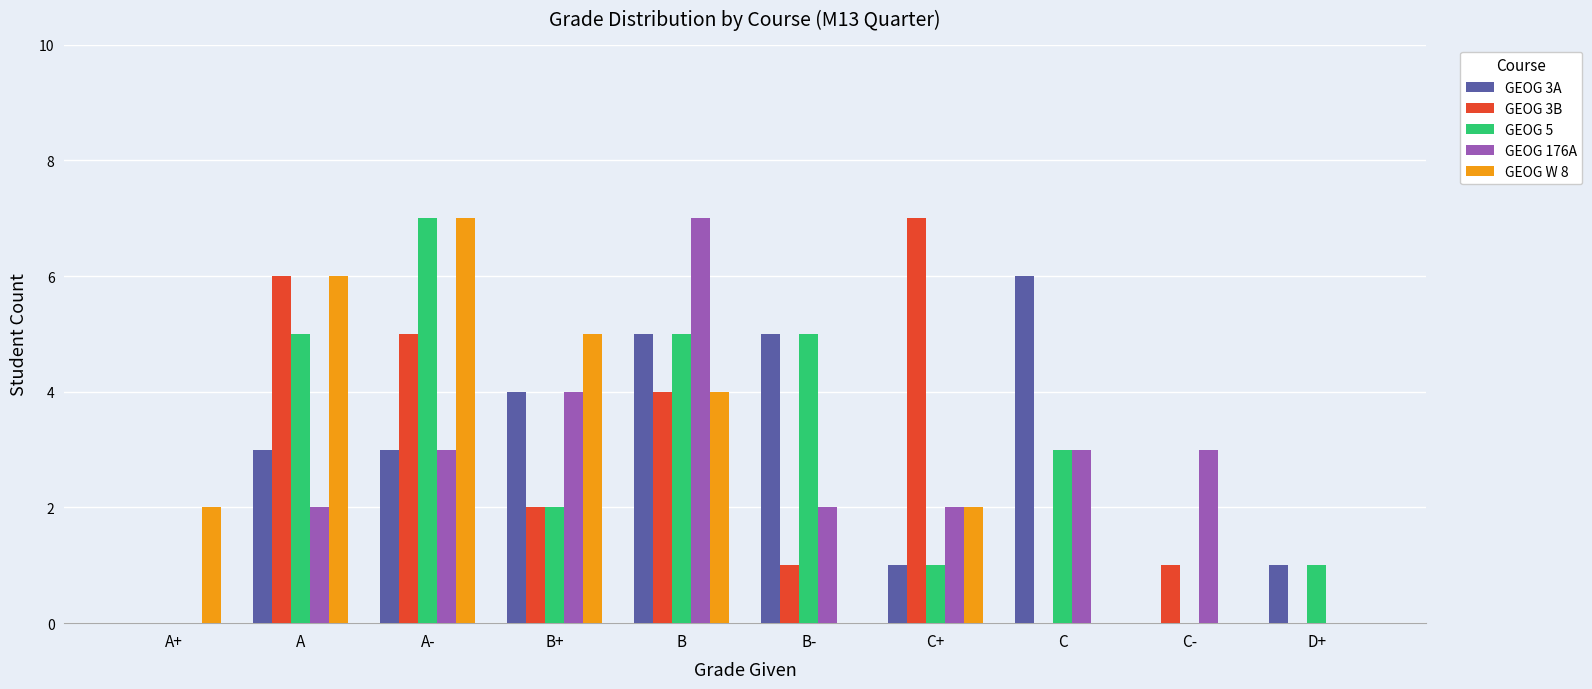

The GEOG 3B series shows 7 at C+. True or false?

True